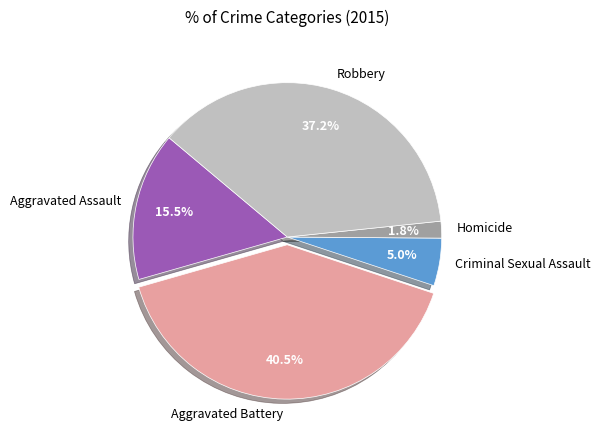

Which category has the biggest portion of the pie?

Aggravated Battery